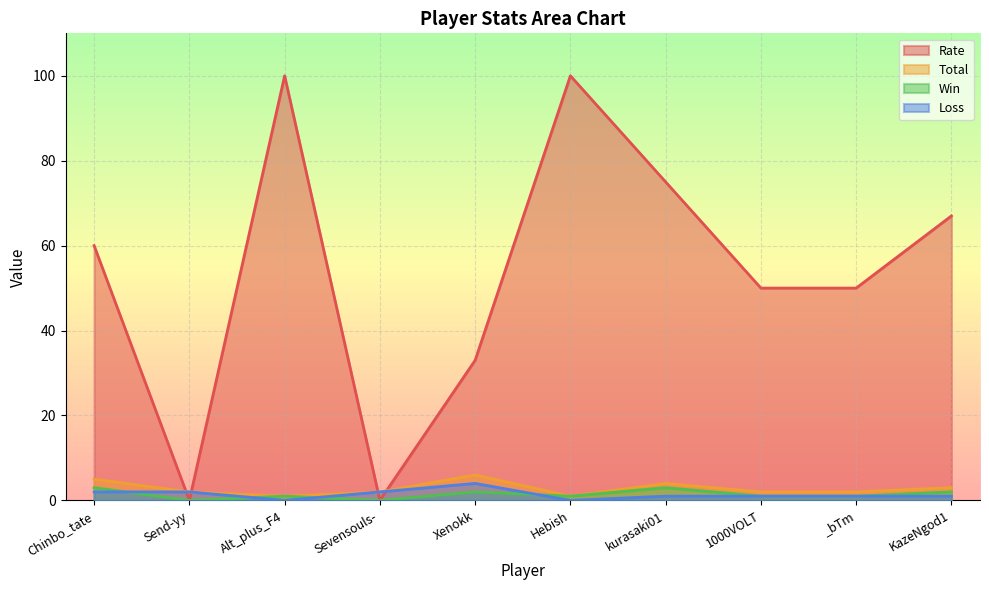

What is the spread (max minus min) of values at Chinbo_tate?

58